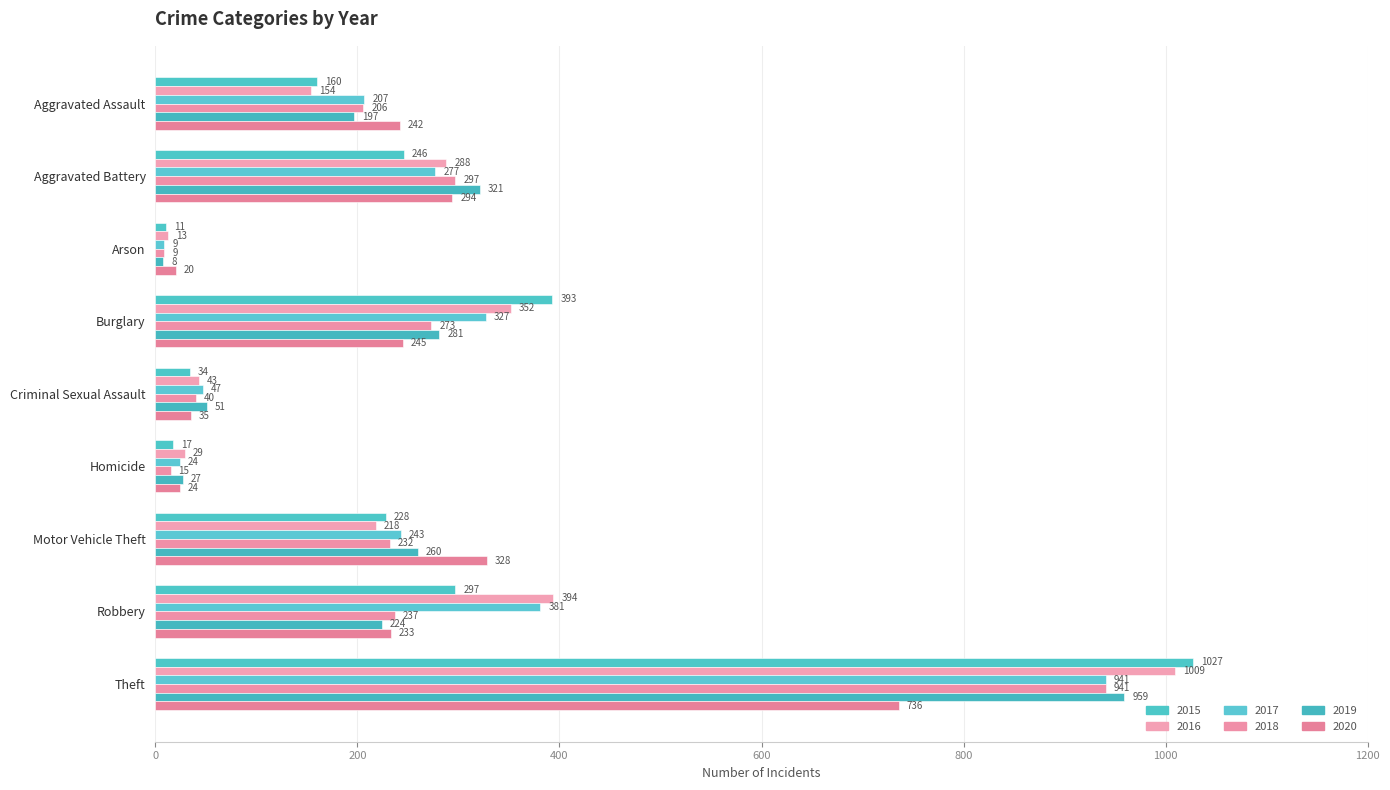

What is the difference between the maximum and minimum values in the 2016 series?

996